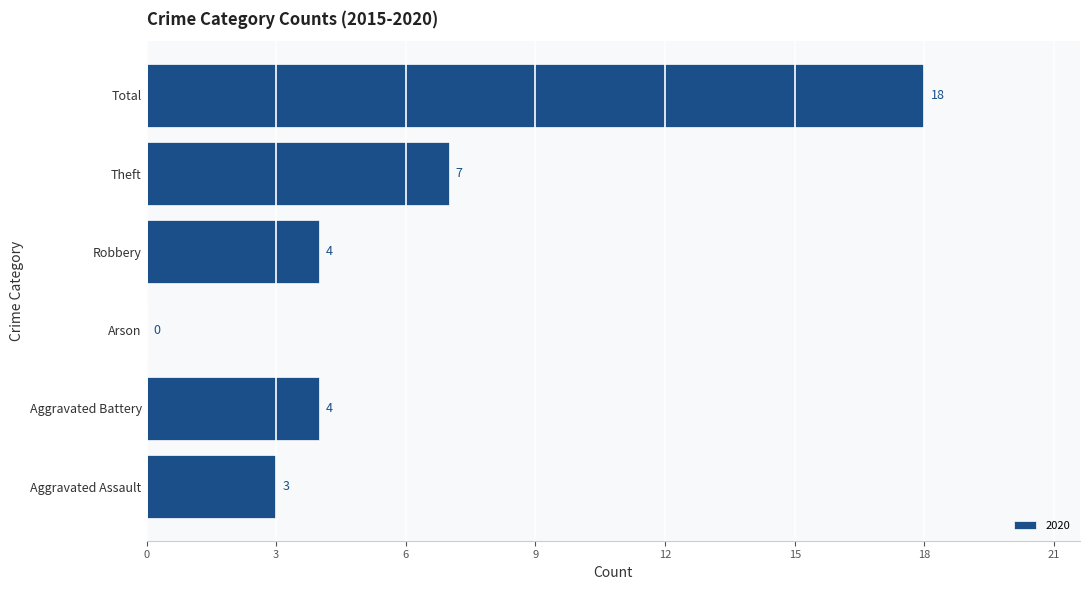

How many series are shown in this chart?

1